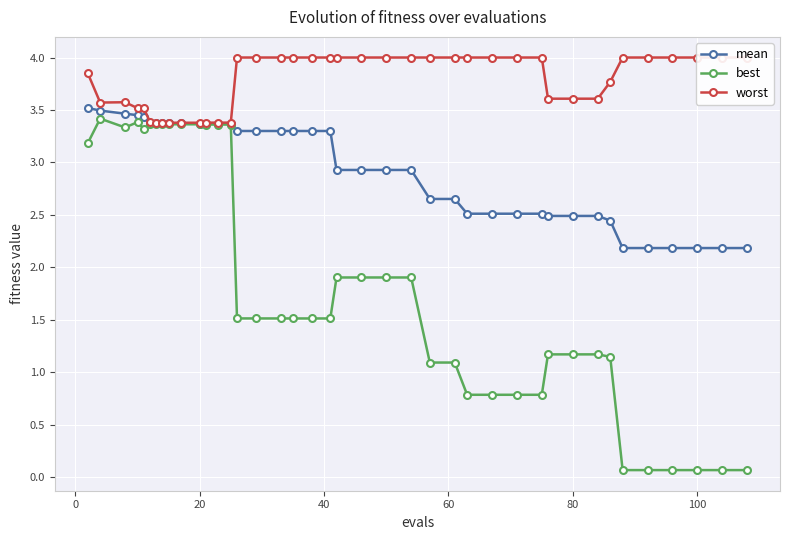

What is the maximum value for best?

3.4